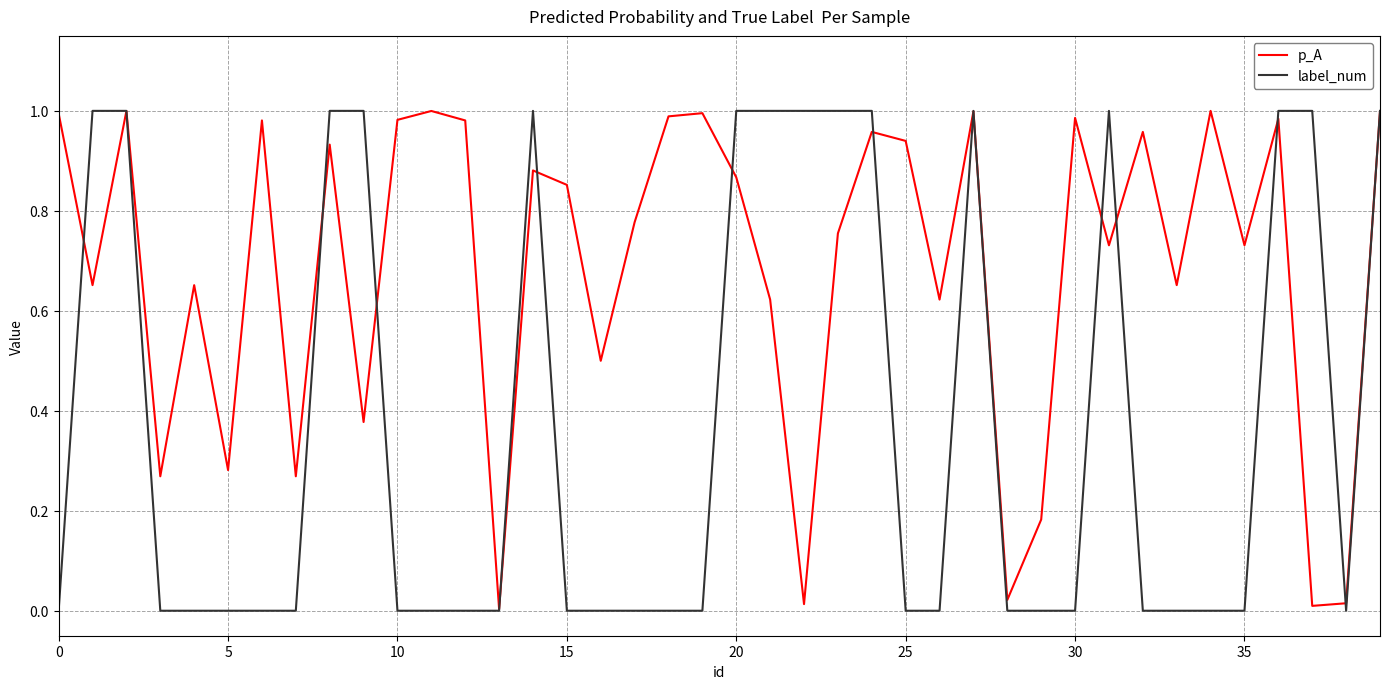

What is the sum of all p_A values?

27.4